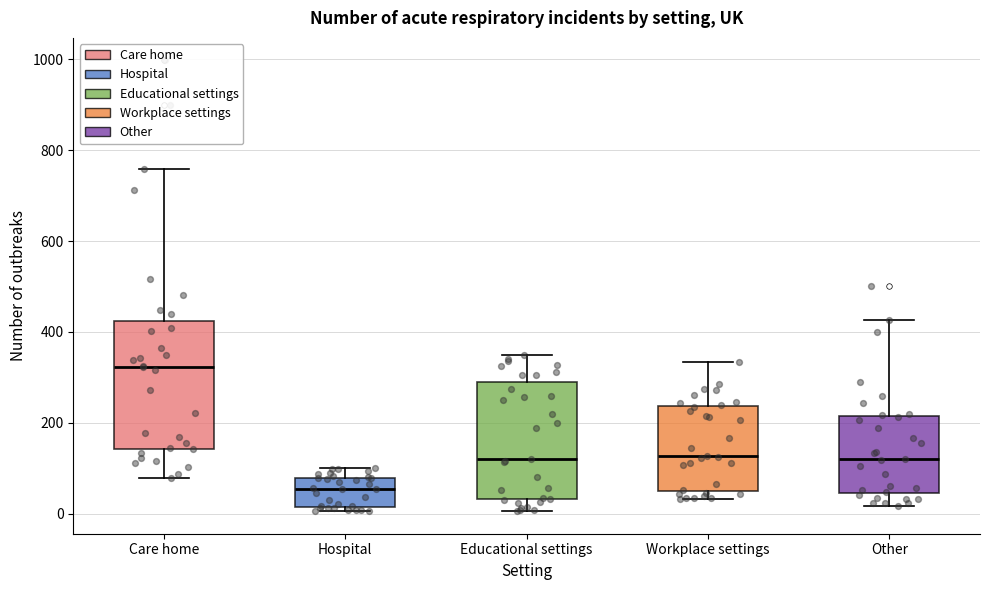

Which box is the tallest, from its lower edge to its upper edge?

Care home